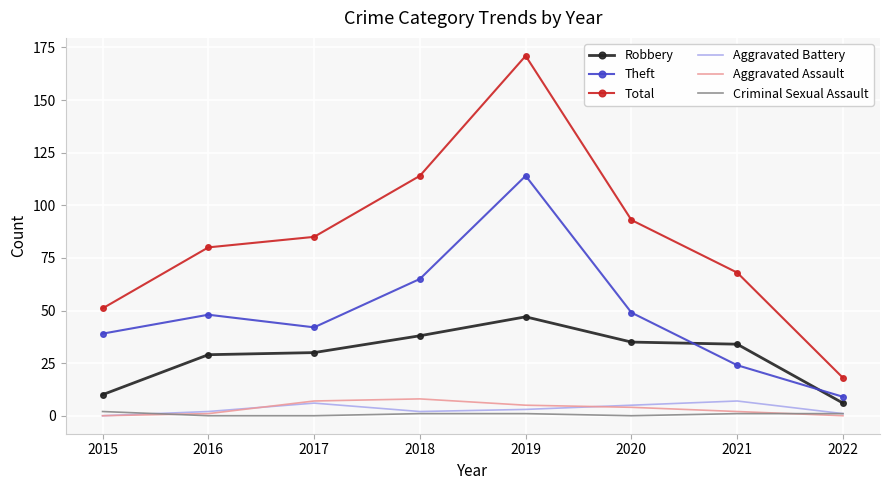

Which label corresponds to the largest value in the chart?

2019